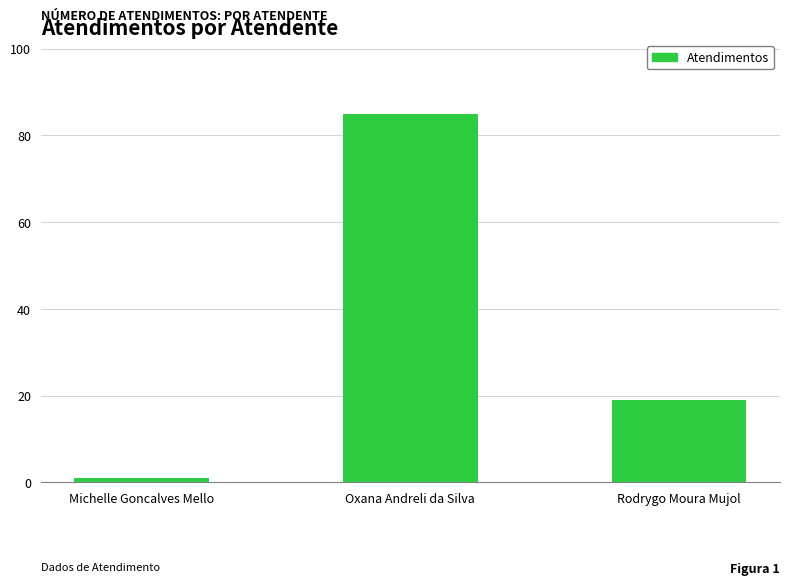

What is the difference between the maximum and minimum values?

84